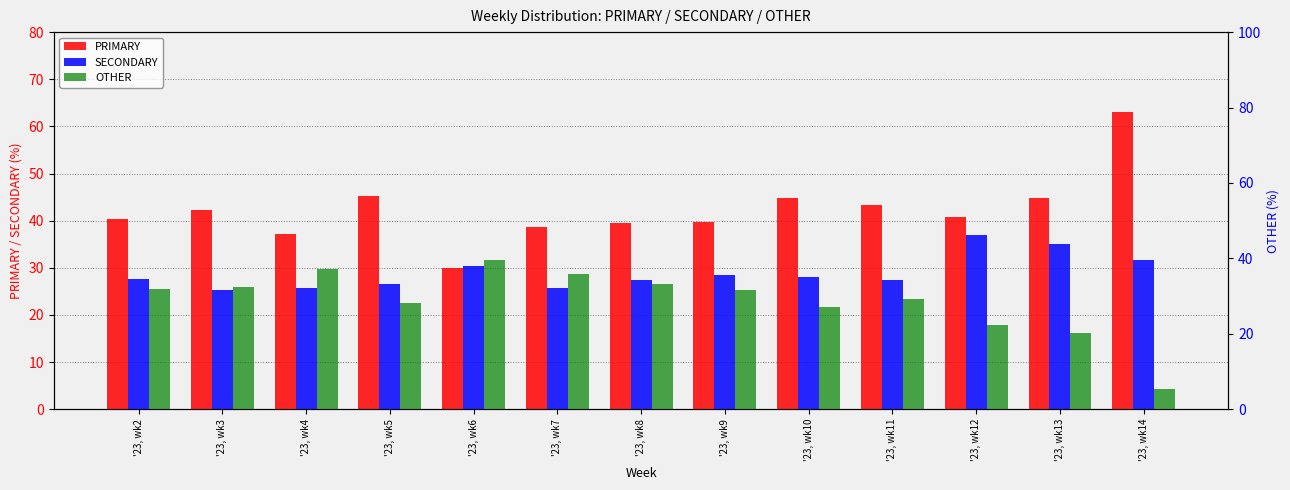

Which series has the largest total across all categories?

PRIMARY